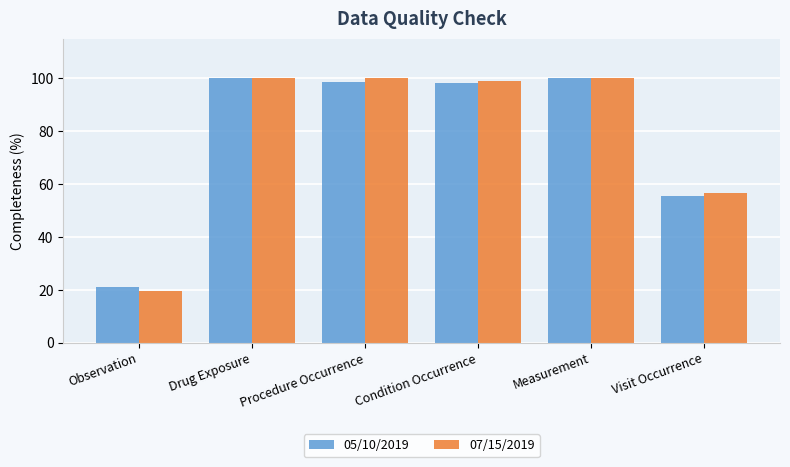

What is the label of the 4th bar from the left?

Condition Occurrence